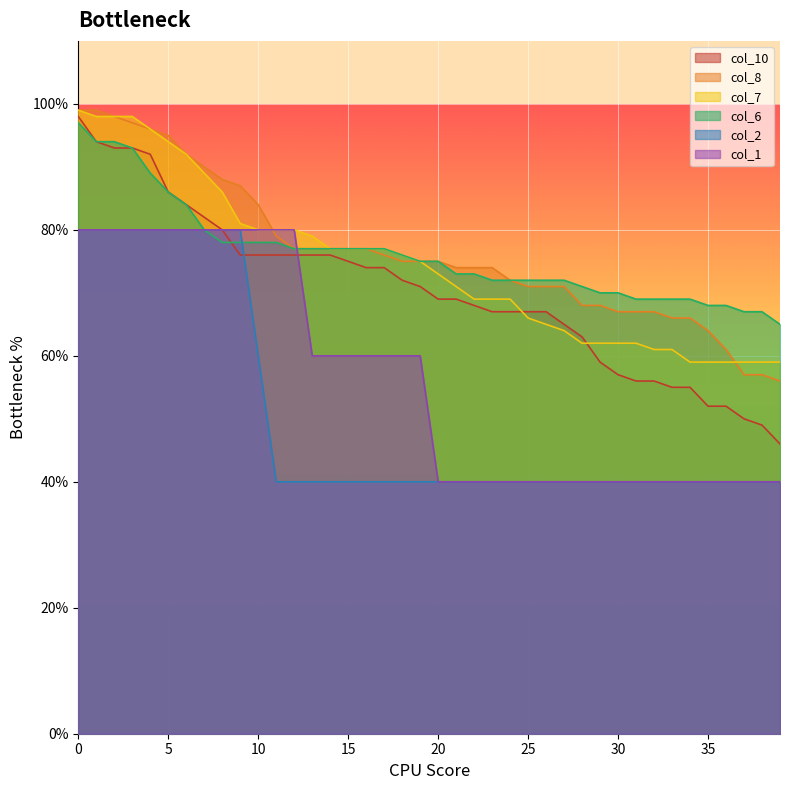

Reading left to right, transcribe all the data shown in this chart.

col_10: 0=4.9	1=4.7	2=4.7	3=4.7	4=4.6	5=4.3	6=4.2	7=4.1	8=4.0	9=3.8	10=3.8	11=3.8	12=3.8	13=3.8	14=3.8	15=3.8	16=3.7	17=3.7	18=3.6	19=3.5	20=3.5	21=3.5	22=3.4	23=3.4	24=3.4	25=3.4	26=3.4	27=3.2	28=3.1	29=3.0	30=2.9	31=2.8	32=2.8	33=2.8	34=2.8	35=2.6	36=2.6	37=2.5	38=2.5	39=2.3
col_8: 0=5.0	1=5.0	2=4.9	3=4.8	4=4.8	5=4.8	6=4.6	7=4.5	8=4.4	9=4.3	10=4.2	11=4.0	12=3.9	13=3.9	14=3.9	15=3.9	16=3.9	17=3.8	18=3.8	19=3.8	20=3.8	21=3.7	22=3.7	23=3.7	24=3.6	25=3.5	26=3.5	27=3.5	28=3.4	29=3.4	30=3.4	31=3.4	32=3.4	33=3.3	34=3.3	35=3.2	36=3.0	37=2.9	38=2.9	39=2.8
col_7: 0=5.0	1=4.9	2=4.9	3=4.9	4=4.8	5=4.7	6=4.6	7=4.5	8=4.3	9=4.0	10=4.0	11=4.0	12=4.0	13=4.0	14=3.9	15=3.9	16=3.9	17=3.9	18=3.8	19=3.8	20=3.6	21=3.5	22=3.5	23=3.5	24=3.5	25=3.3	26=3.2	27=3.2	28=3.1	29=3.1	30=3.1	31=3.1	32=3.0	33=3.0	34=3.0	35=3.0	36=3.0	37=3.0	38=3.0	39=3.0
col_6: 0=4.8	1=4.7	2=4.7	3=4.7	4=4.5	5=4.3	6=4.2	7=4.0	8=3.9	9=3.9	10=3.9	11=3.9	12=3.9	13=3.9	14=3.9	15=3.9	16=3.9	17=3.9	18=3.8	19=3.8	20=3.8	21=3.6	22=3.6	23=3.6	24=3.6	25=3.6	26=3.6	27=3.6	28=3.5	29=3.5	30=3.5	31=3.5	32=3.5	33=3.5	34=3.5	35=3.4	36=3.4	37=3.4	38=3.4	39=3.2
col_2: 0=4.0	1=4.0	2=4.0	3=4.0	4=4.0	5=4.0	6=4.0	7=4.0	8=4.0	9=4.0	10=3.0	11=2.0	12=2.0	13=2.0	14=2.0	15=2.0	16=2.0	17=2.0	18=2.0	19=2.0	20=2.0	21=2.0	22=2.0	23=2.0	24=2.0	25=2.0	26=2.0	27=2.0	28=2.0	29=2.0	30=2.0	31=2.0	32=2.0	33=2.0	34=2.0	35=2.0	36=2.0	37=2.0	38=2.0	39=2.0
col_1: 0=4.0	1=4.0	2=4.0	3=4.0	4=4.0	5=4.0	6=4.0	7=4.0	8=4.0	9=4.0	10=4.0	11=4.0	12=4.0	13=3.0	14=3.0	15=3.0	16=3.0	17=3.0	18=3.0	19=3.0	20=2.0	21=2.0	22=2.0	23=2.0	24=2.0	25=2.0	26=2.0	27=2.0	28=2.0	29=2.0	30=2.0	31=2.0	32=2.0	33=2.0	34=2.0	35=2.0	36=2.0	37=2.0	38=2.0	39=2.0